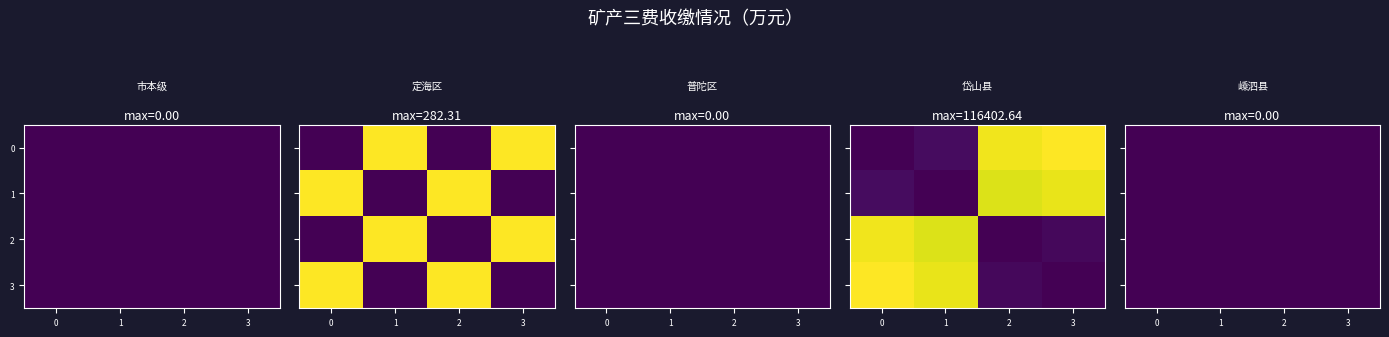

Count the number of categories in the chart.

4